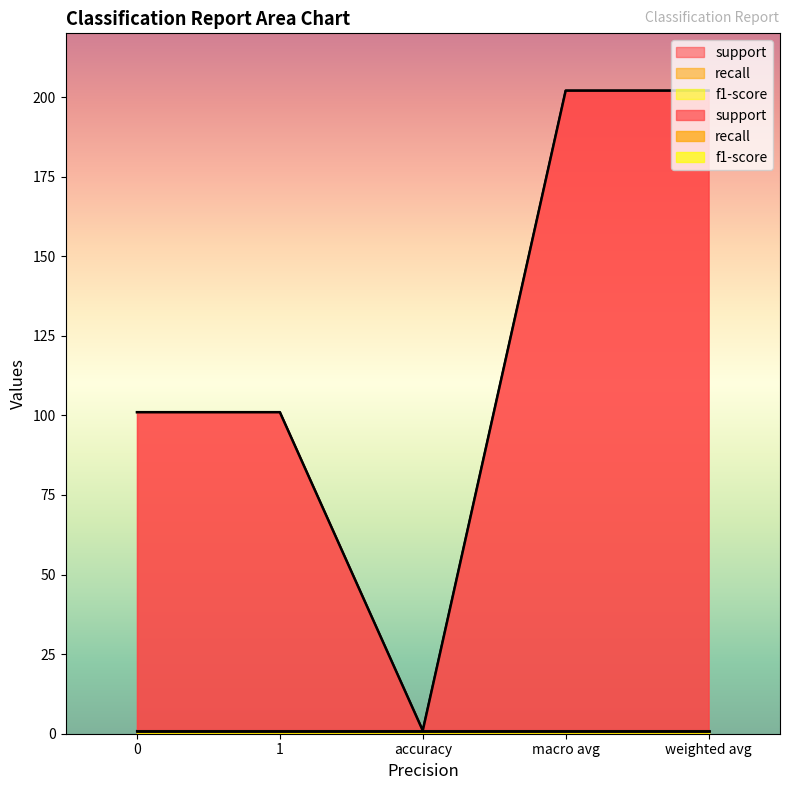

What is the sum of all support values?

607